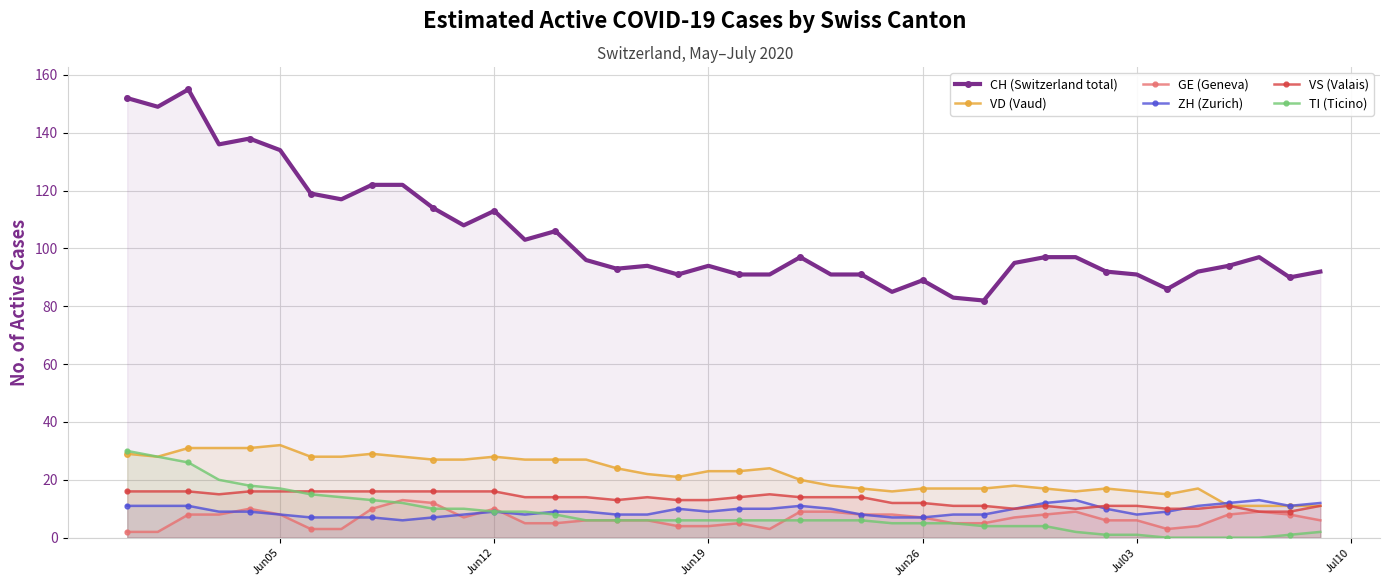

What is the maximum value shown in the chart?

155